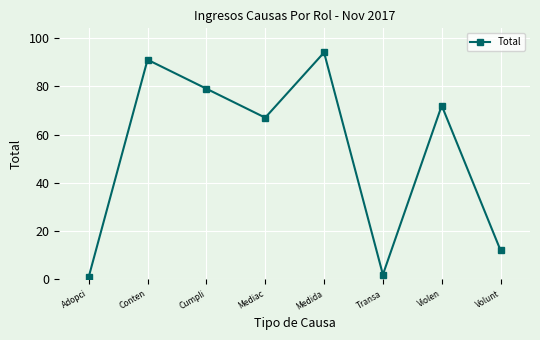

What position from the right is Medida?

4